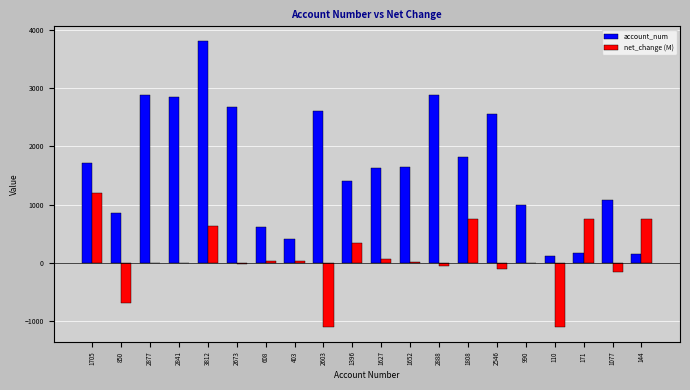

Between 1652 and 144, which series saw the biggest shift?

account_num